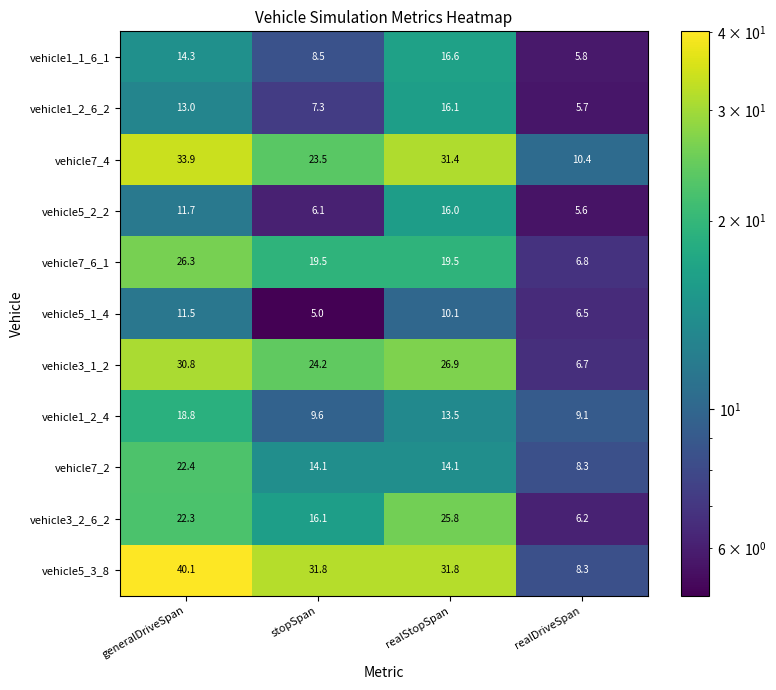

What is the minimum value shown in the chart?

5.0